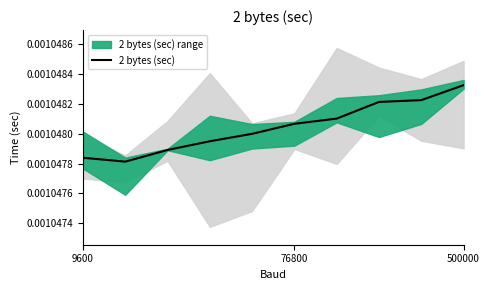

Does the chart have visible grid lines?

No